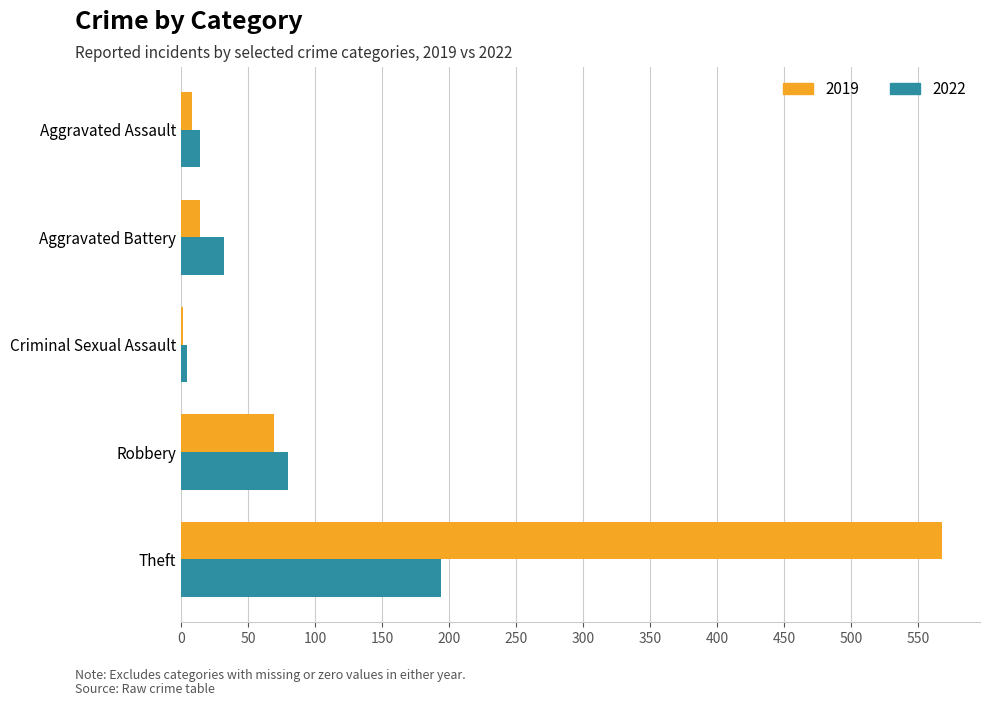

Which series has the largest total across all categories?

2019